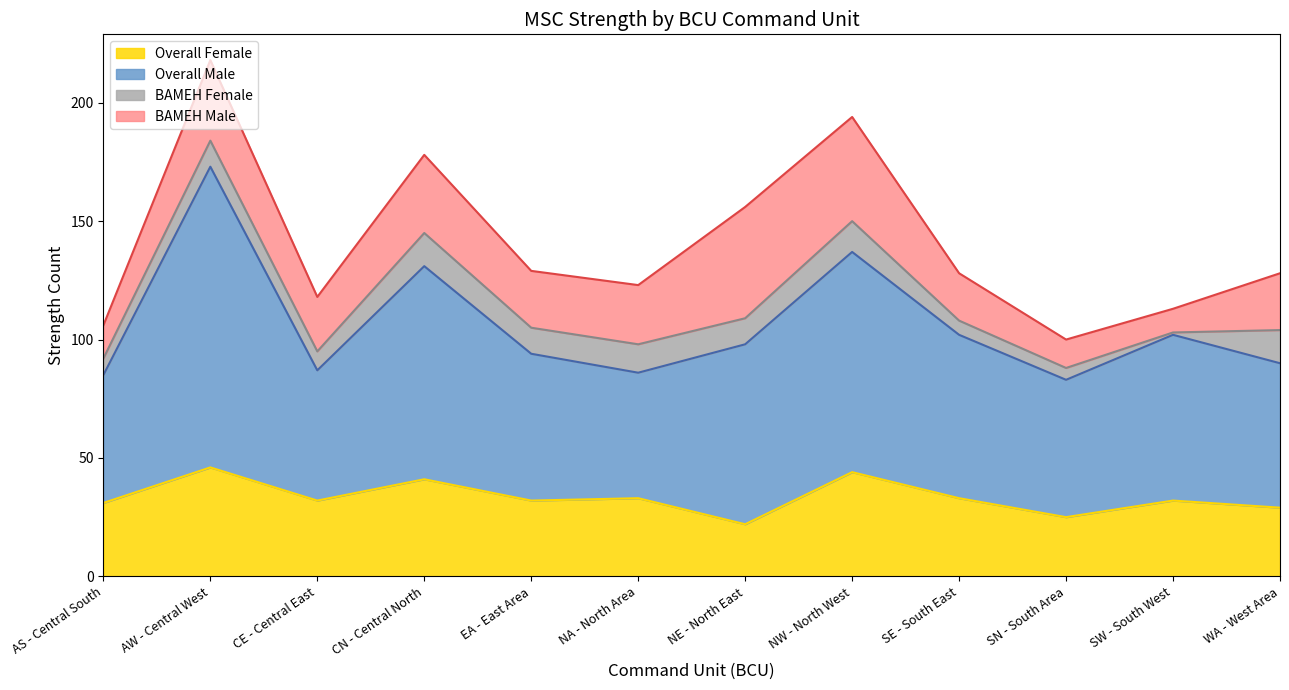

How many data points in Overall Male are above 98?

5